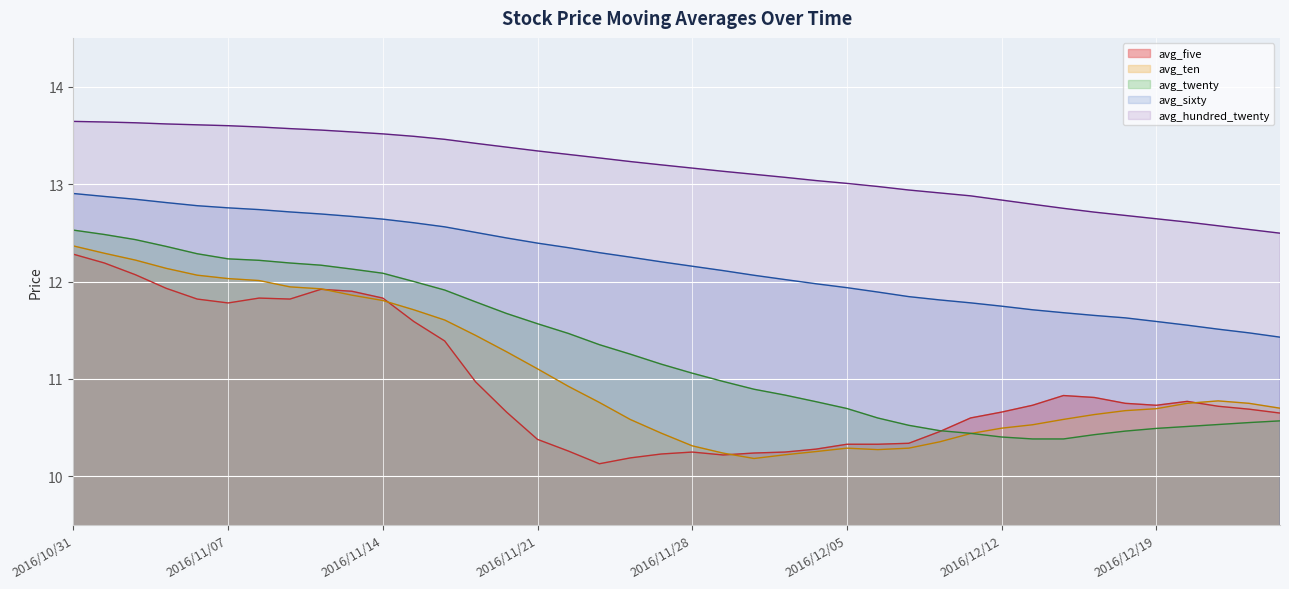

What value does the avg_hundred_twenty series have at 2016/11/17?

10.6